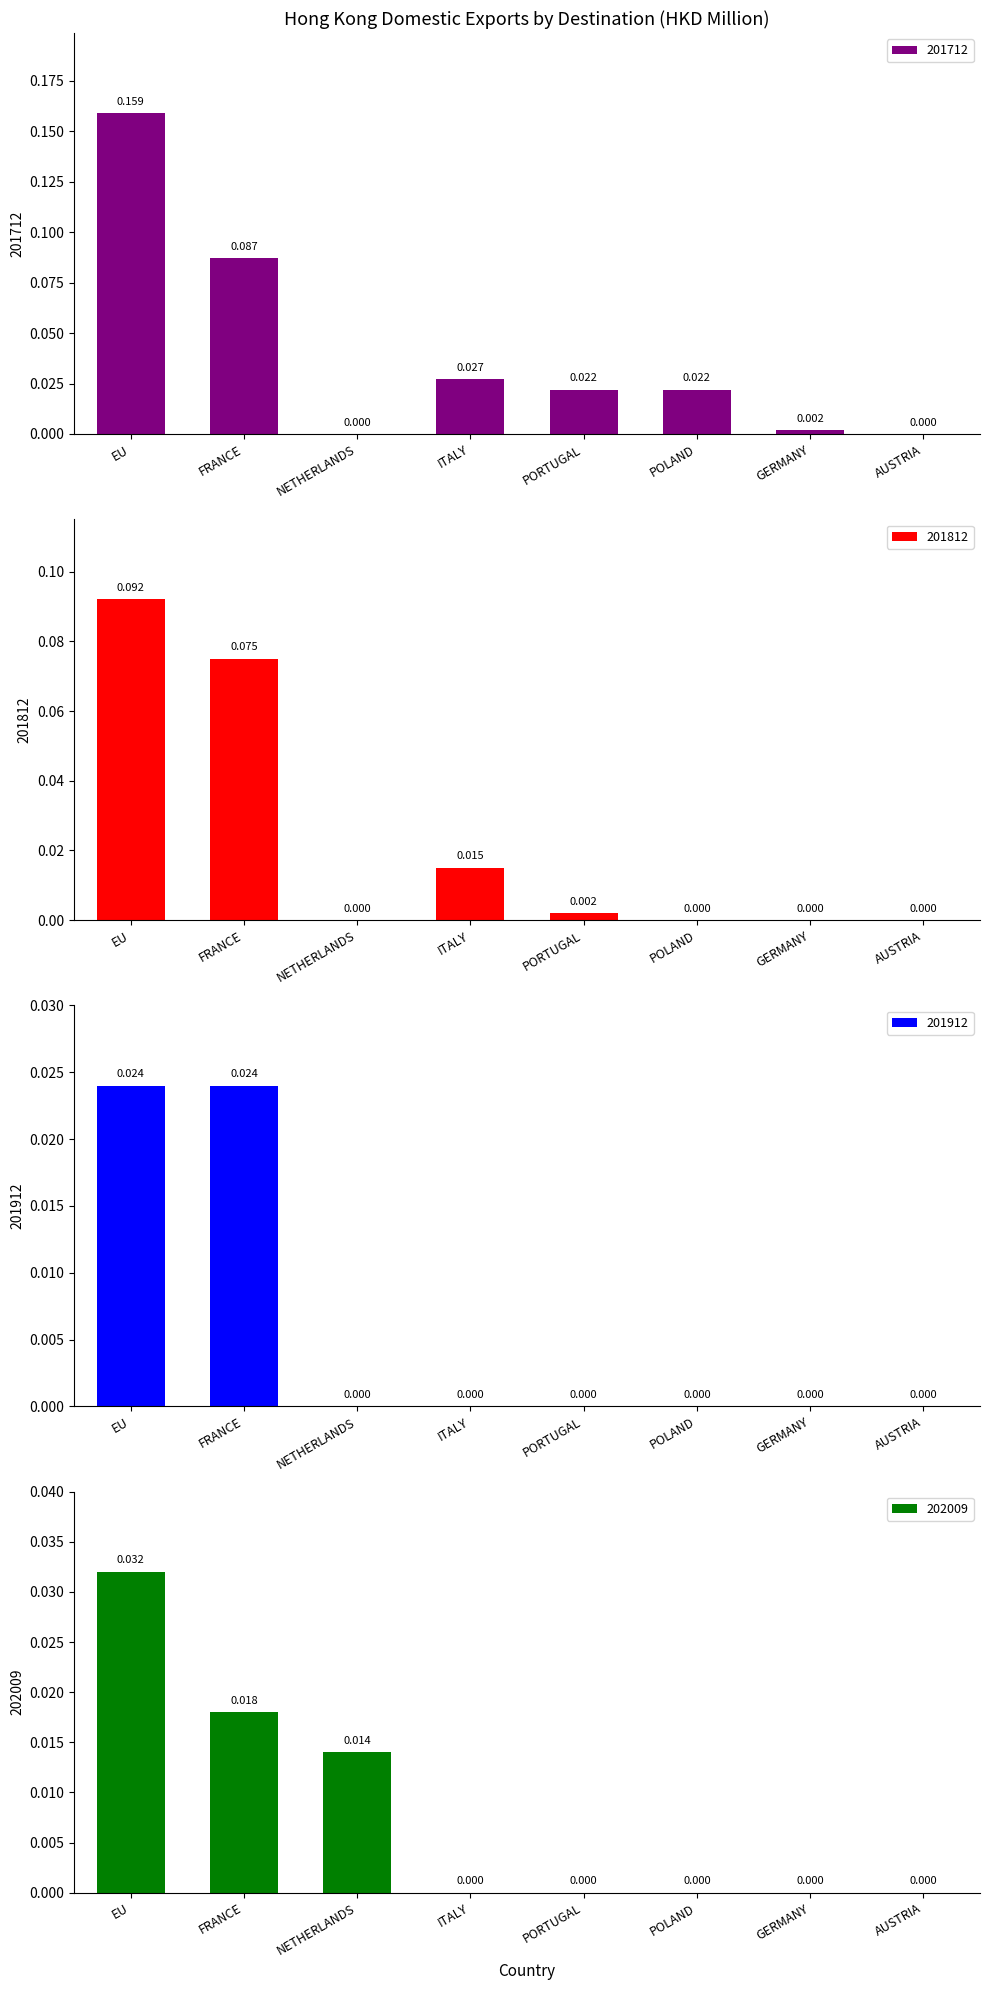

Is the value of 201812 at ITALY greater than the value of 201912 at NETHERLANDS?

Yes